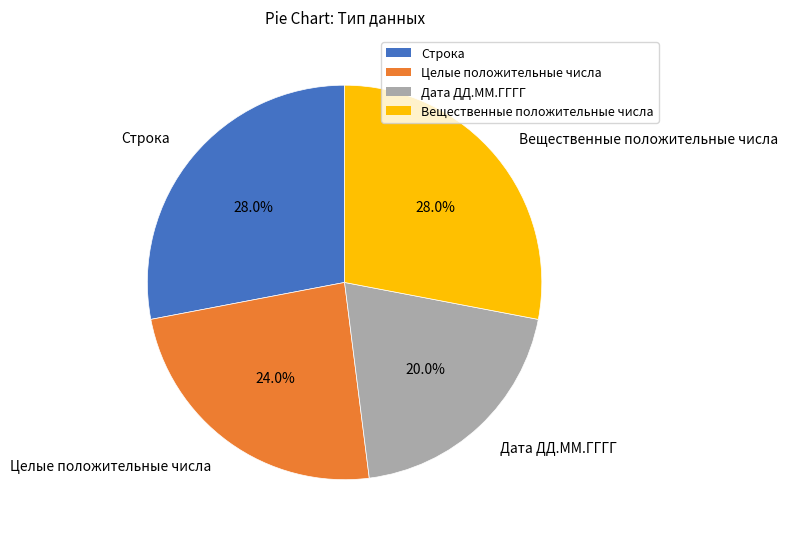

Is there any slice that represents more than half of the pie?

No